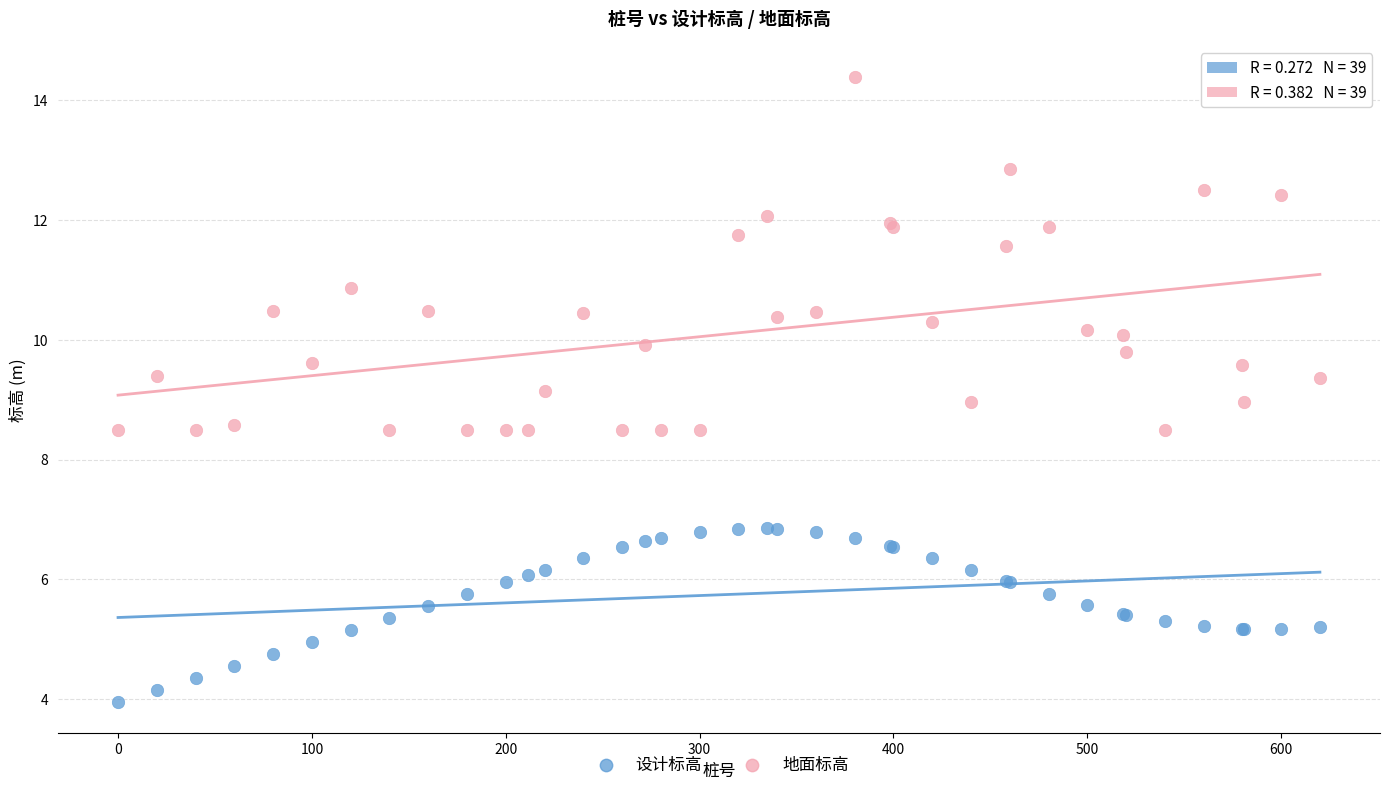

Which series reaches the maximum Y coordinate?

地面标高